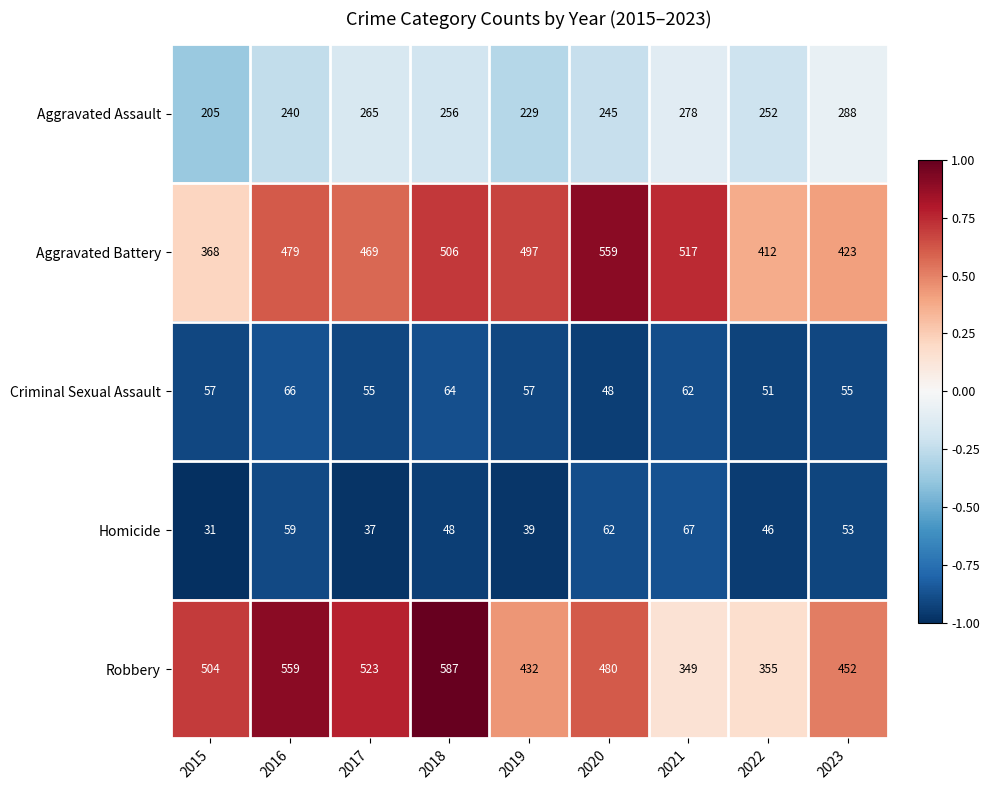

What is the difference between the second highest and second lowest values in the Criminal Sexual Assault series?

13